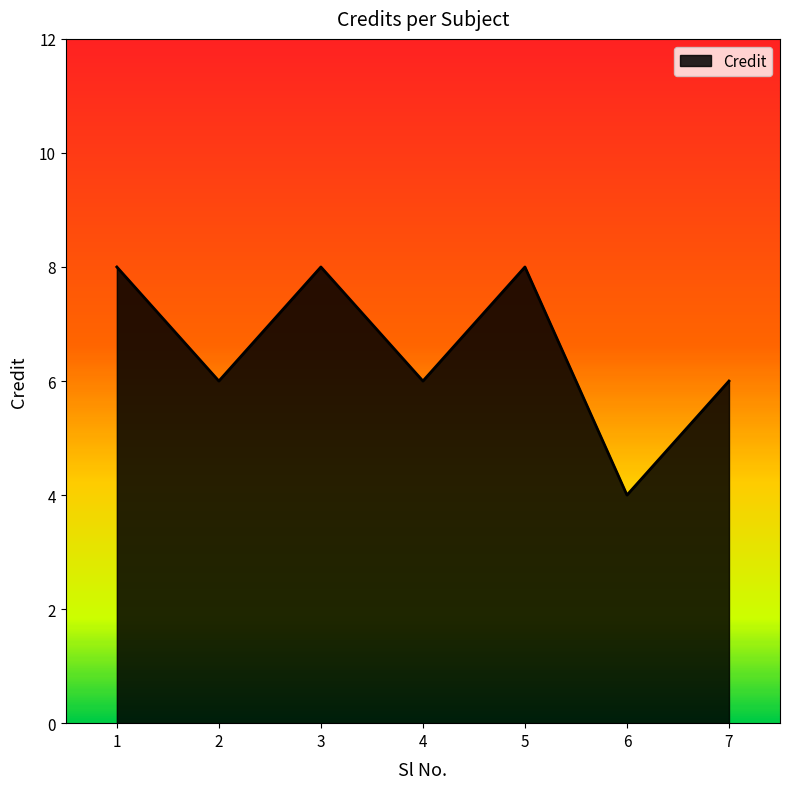

True or false: the data shows 7 at 6.

False